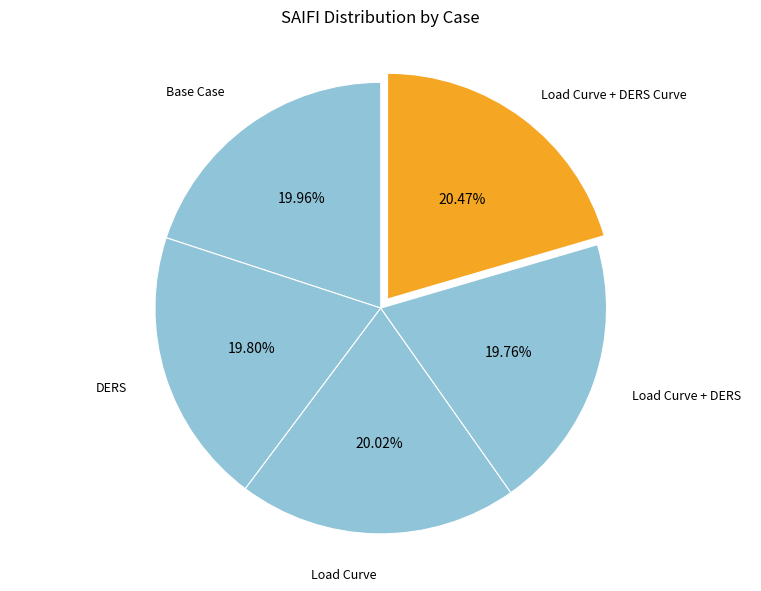

Combined, what portion of the pie is Load Curve and Base Case?

40.0%